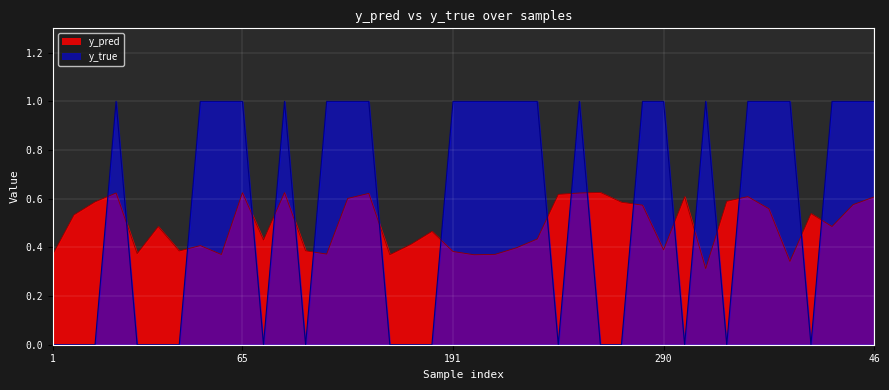

At how many categories does at least one series exceed 0?

40